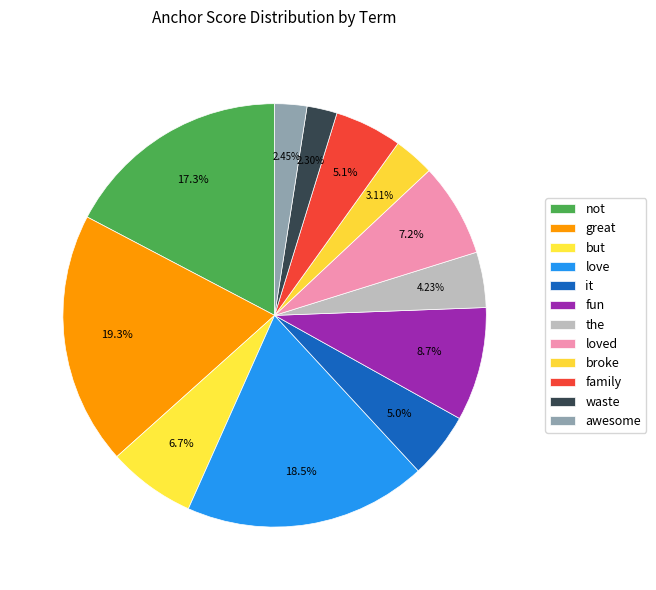

How much of the chart is everything except awesome?

97.5%